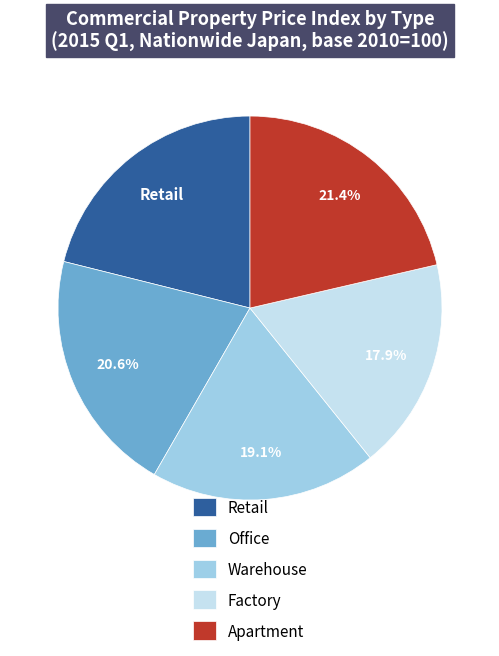

Which slice is the smallest?

Factory